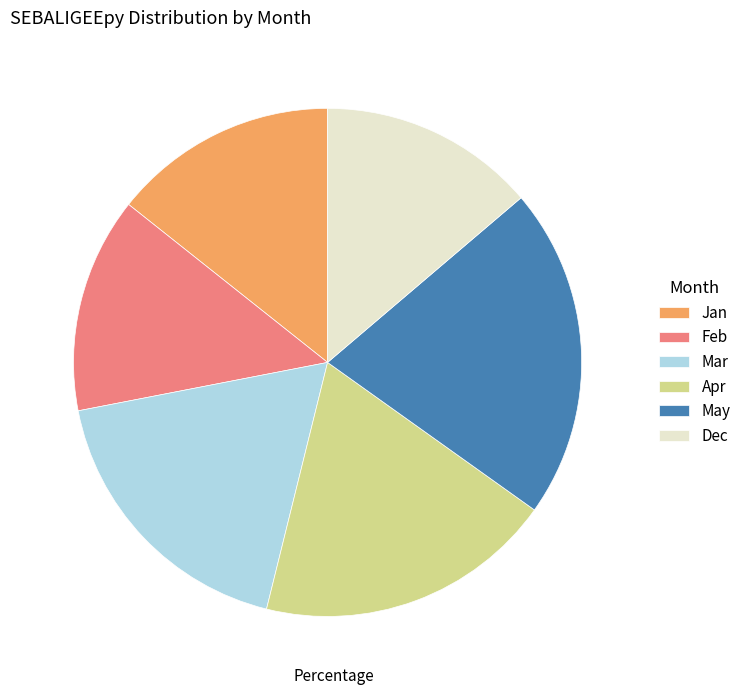

What is the largest slice in the pie chart?

May